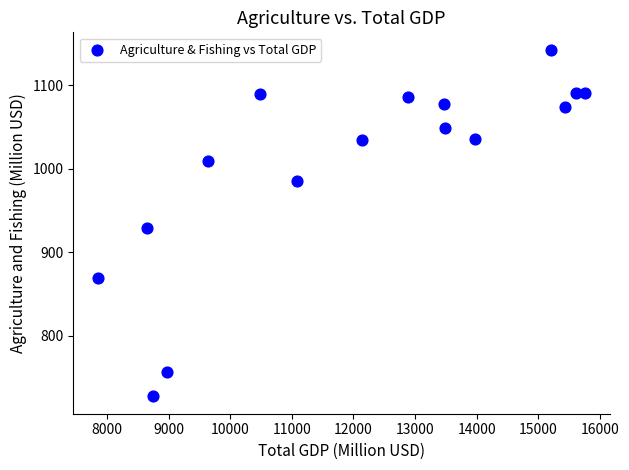

What is the range of X values (max minus min)?

7911.0